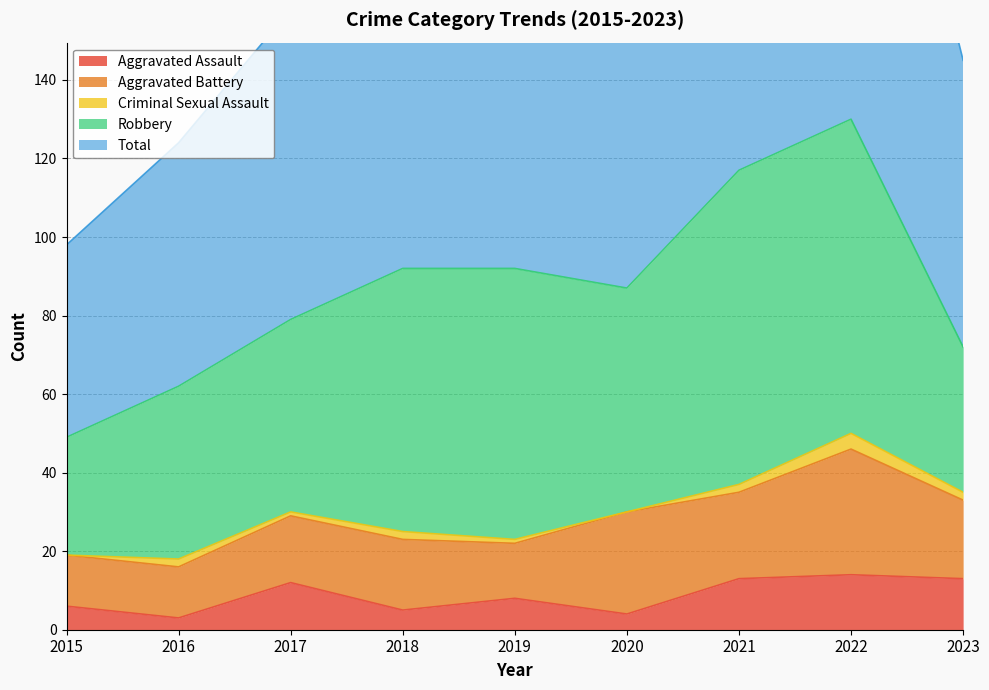

Reading left to right, list all the values displayed in this chart.

Aggravated Assault: 6	3	12	5	8	4	13	14	13
Aggravated Battery: 13	13	17	18	14	26	22	32	20
Criminal Sexual Assault: 0	2	1	2	1	0	2	4	2
Robbery: 30	44	49	67	69	57	80	80	37
Total: 49	62	79	92	92	88	118	130	73